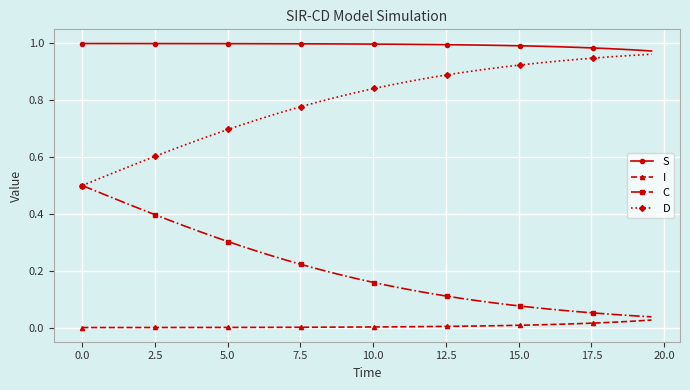

List the series in order of their overall mean, lowest first.

I, C, D, S